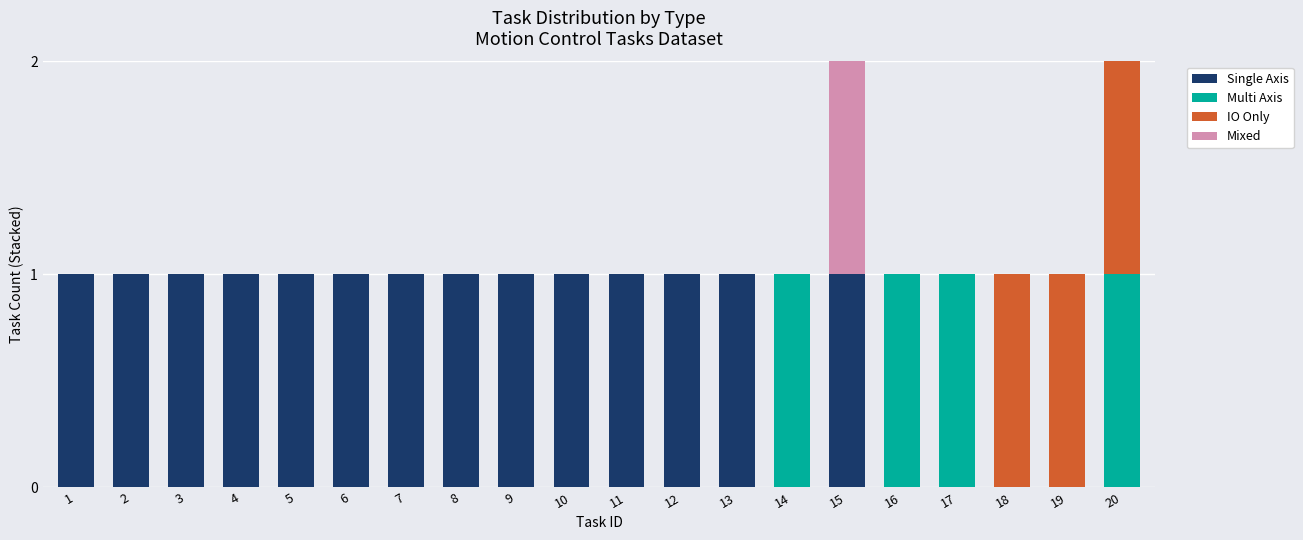

True or false: Single Axis has a value of 1 at 14.

False